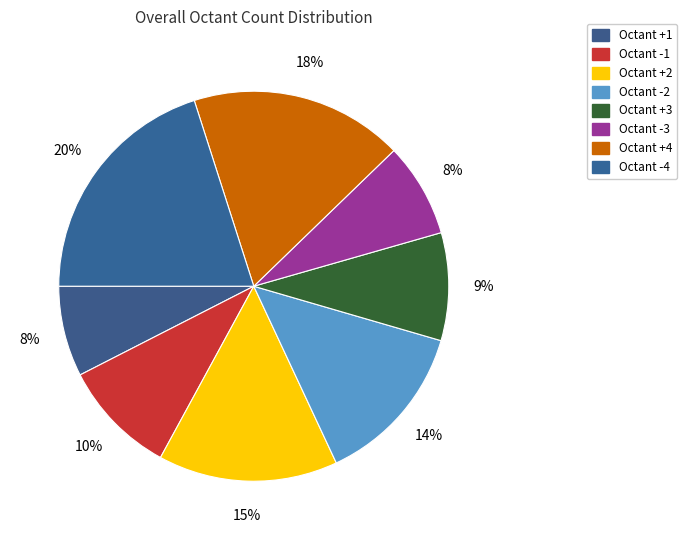

To the nearest percent, what percentage of the pie is Octant -1?

10%